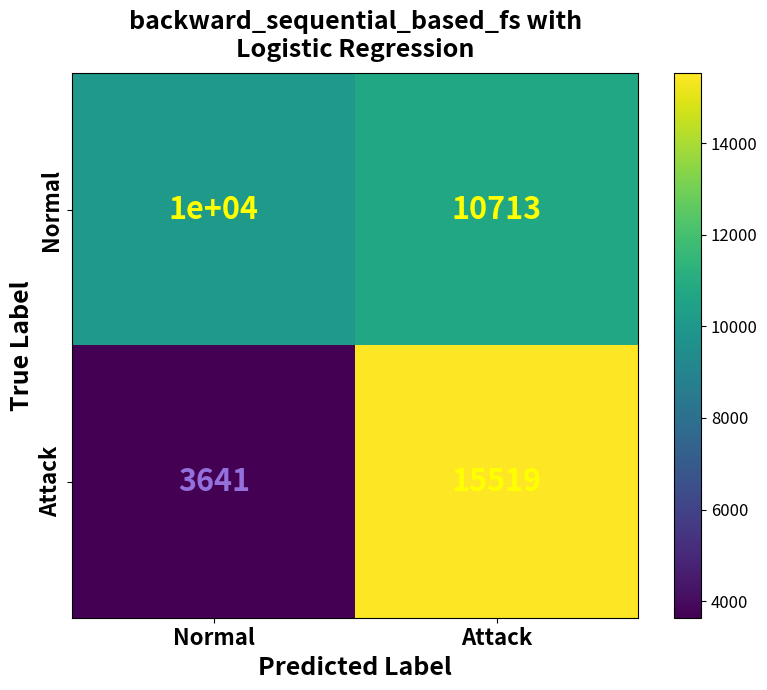

Between Normal and Attack, which series saw the biggest shift?

Attack